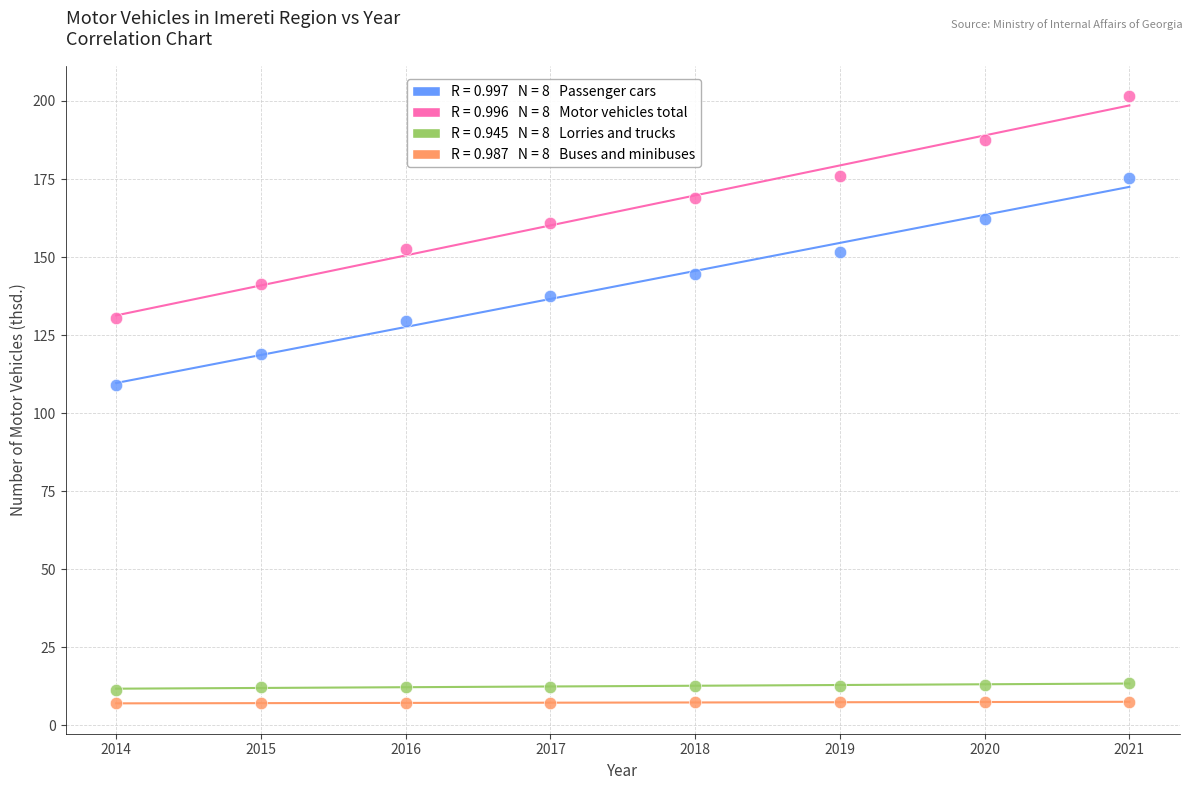

Across all series, what Y value is closest to 104?

109.0